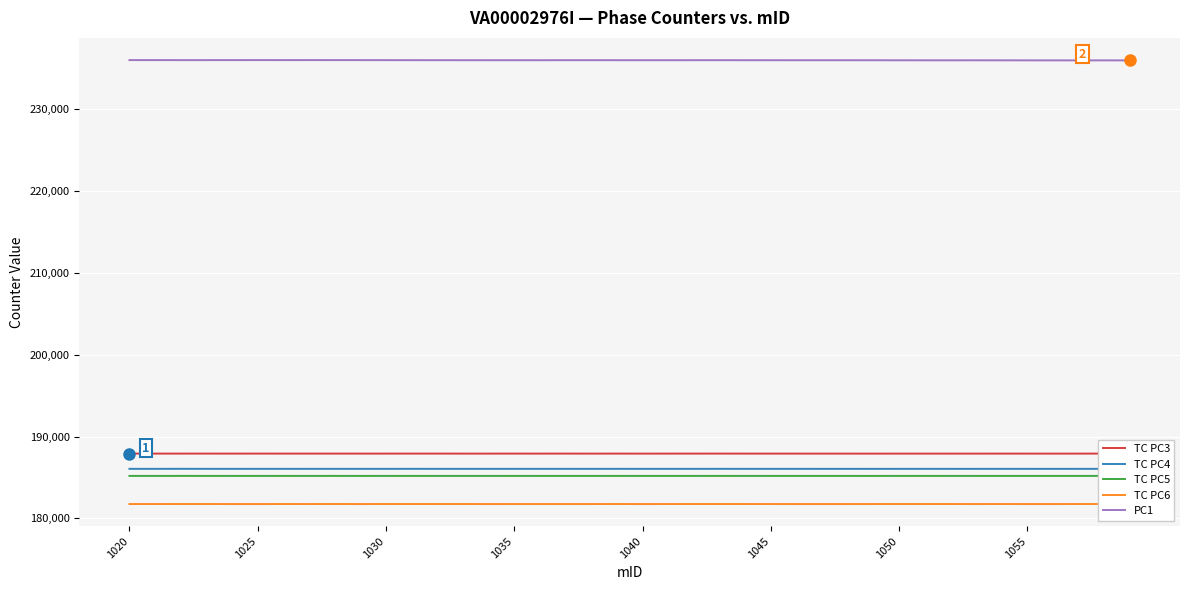

How many lines are shown in the chart?

5